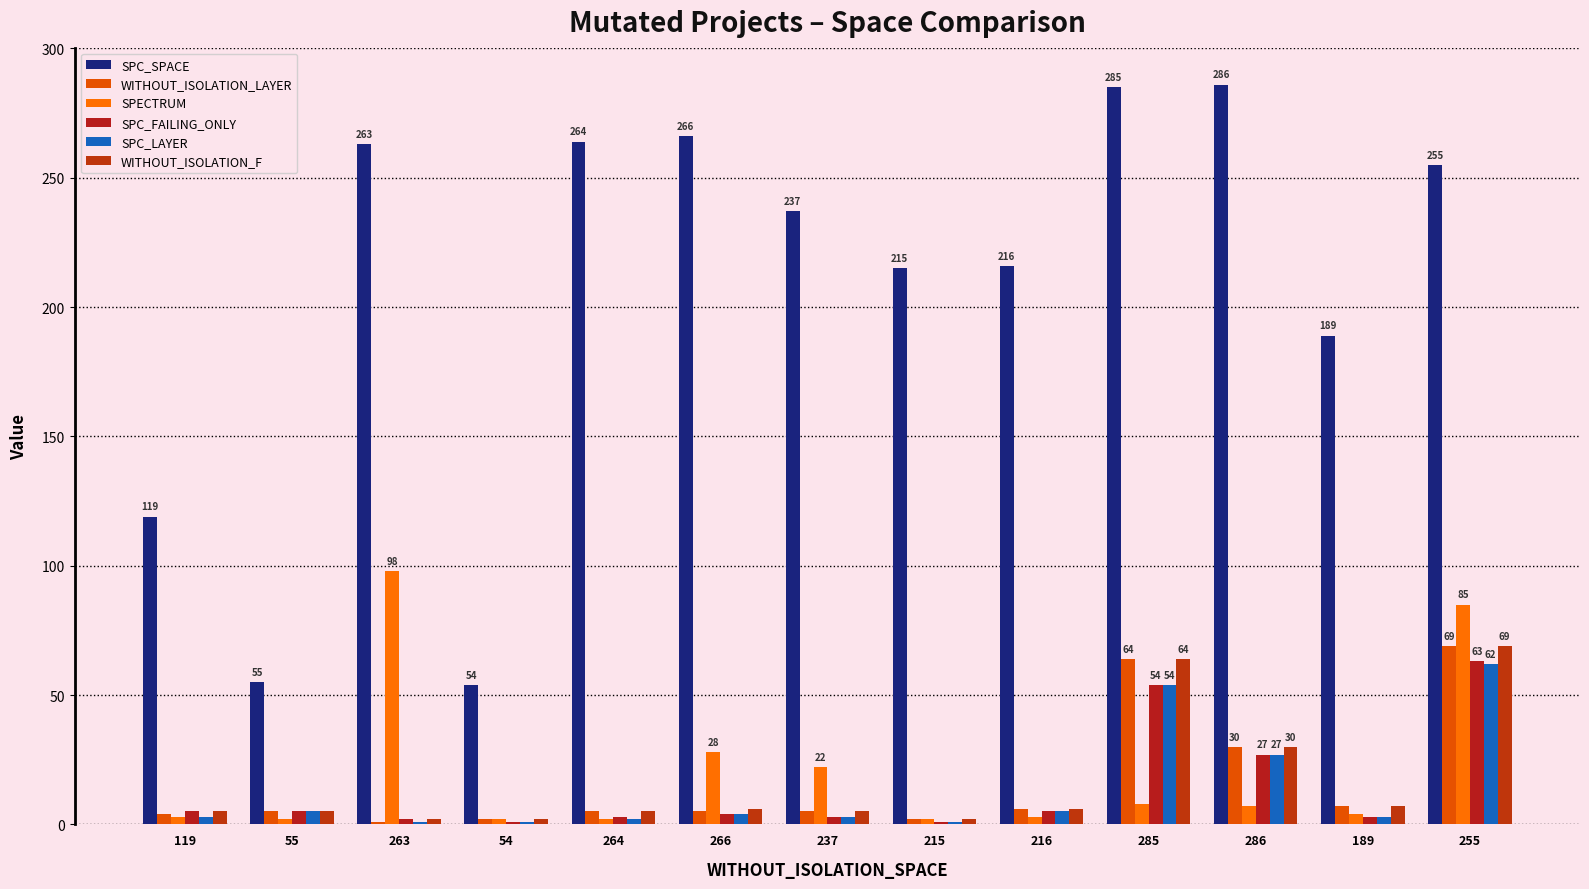

At which label is SPC_LAYER closest to 31?

286